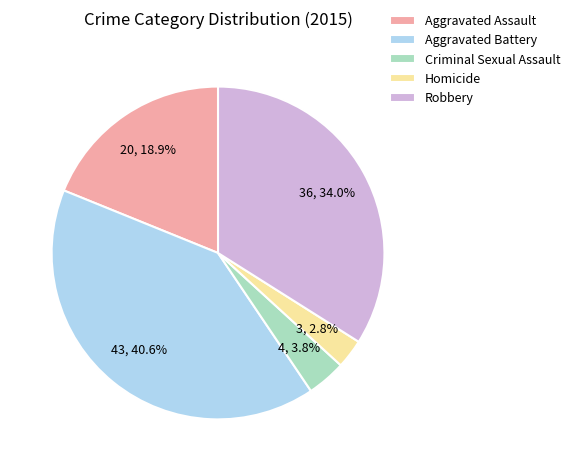

How many segments does this pie chart have?

5